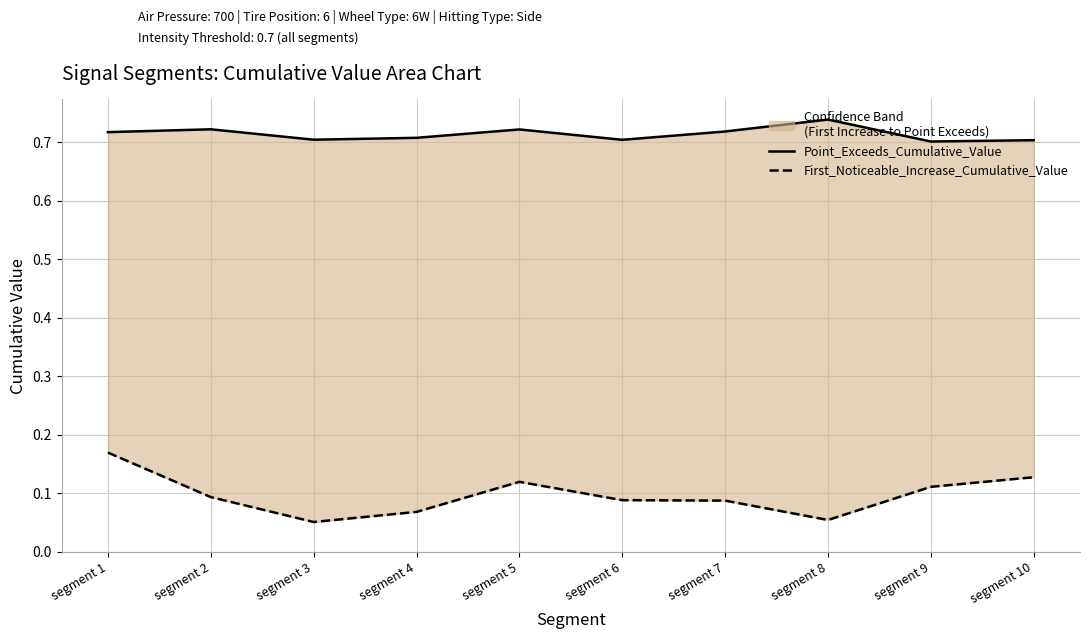

True or false: First_Noticeable_Increase_Cumulative_Value has a value of 0.1 at segment 2.

True